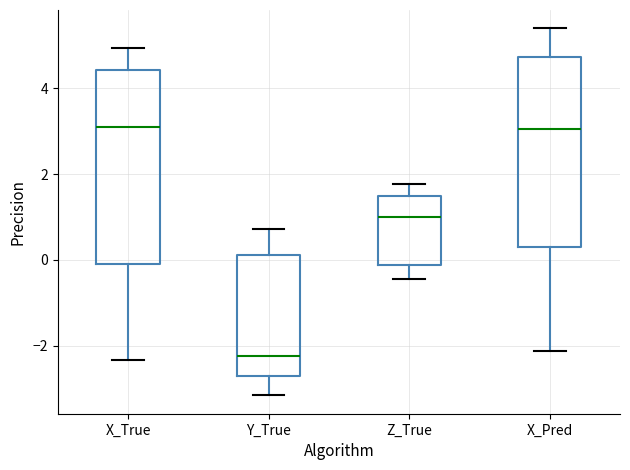

Where is the lower edge of the box for X_Pred on the y-axis? The values are not printed on the chart, so give them approximately, as read against the axis.

0.2